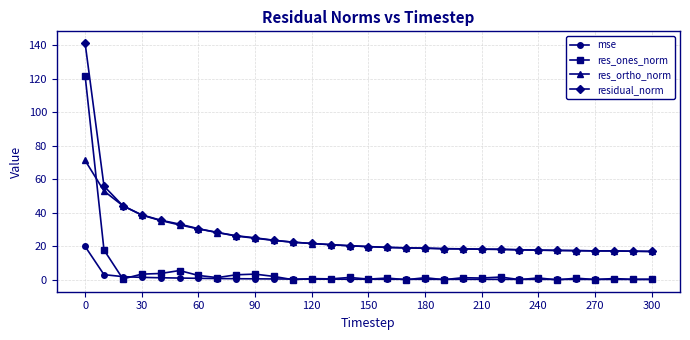

Which series ends up on top after the final intersection of res_ones_norm and res_ortho_norm?

res_ortho_norm